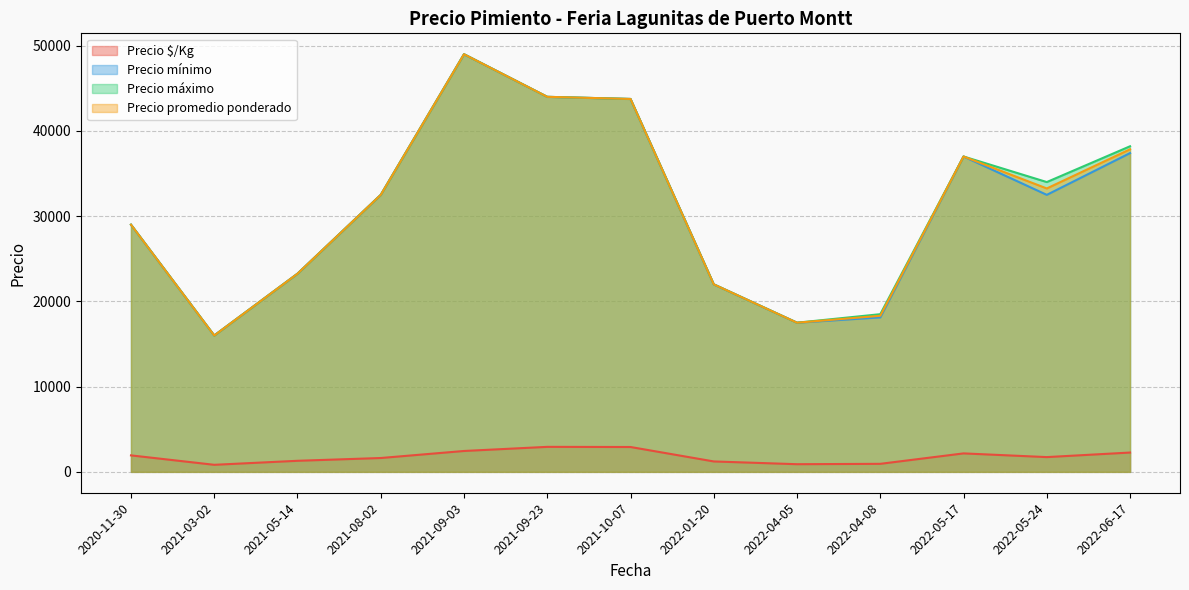

What is the difference between the Precio mínimo values at 2022-04-08 and 2021-05-14?

5125.0